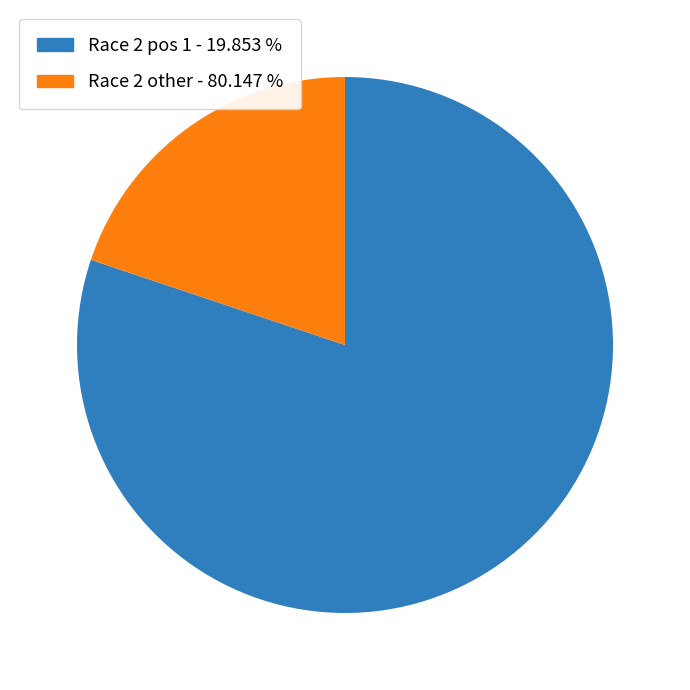

Does Race 2 other - 80.147 % account for over 50% of the chart?

No